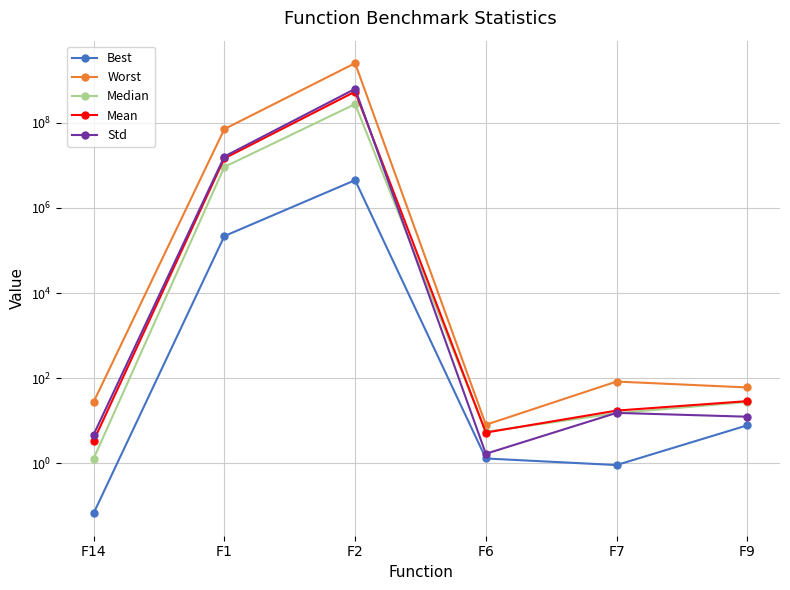

Between which two adjacent categories do Median and Std first intersect?

F2 and F6